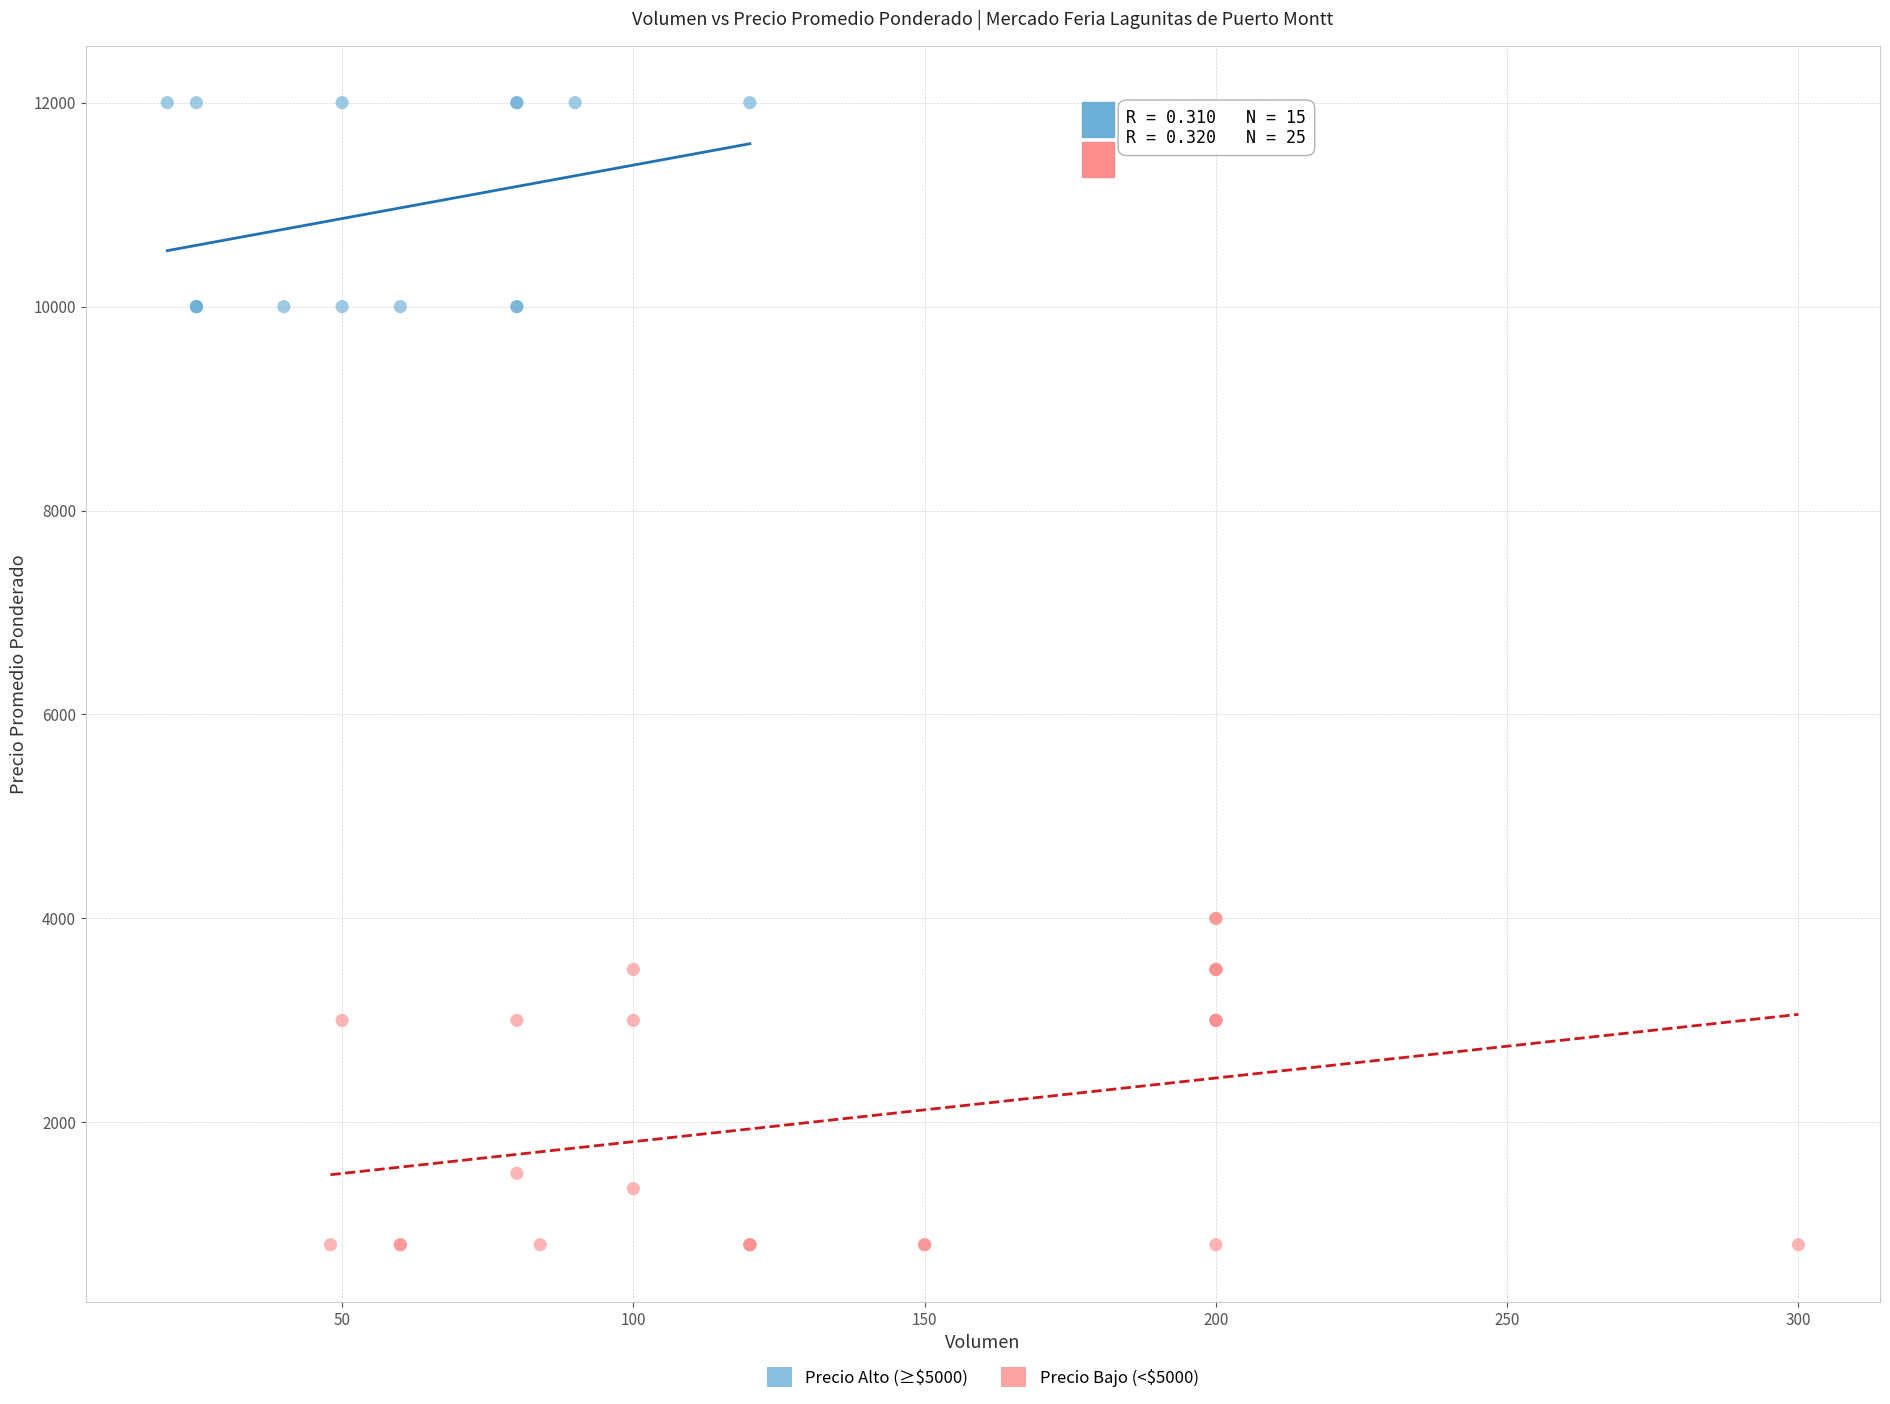

Which series has the widest spread of Y values?

Precio Bajo (<$5000)